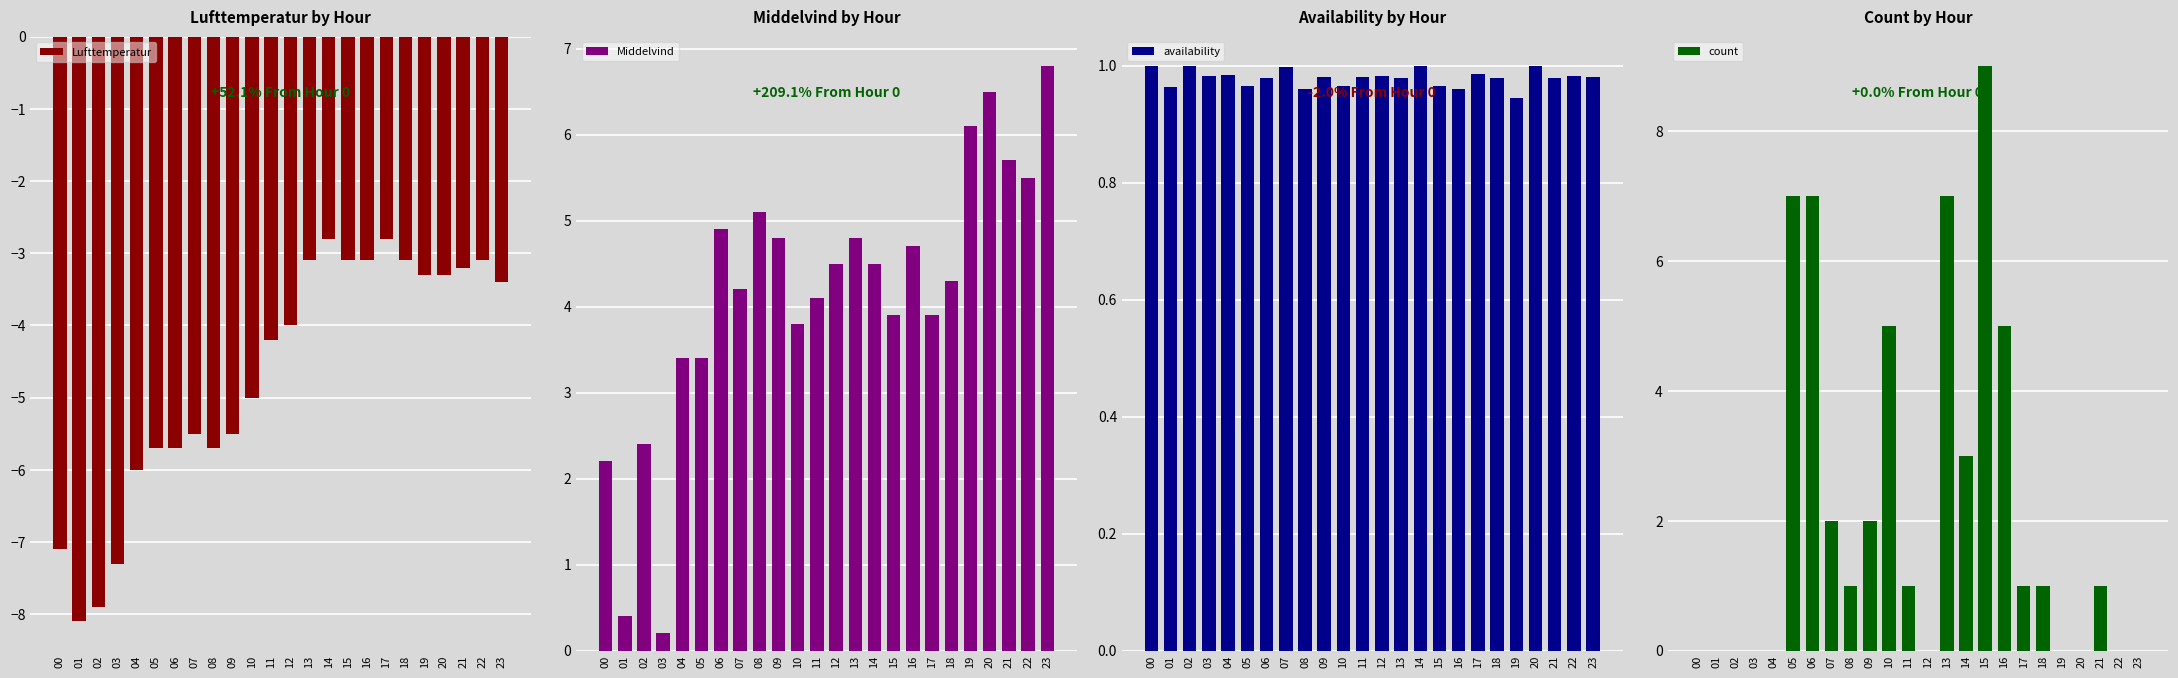

Which has a higher value, 13 or 05?

13